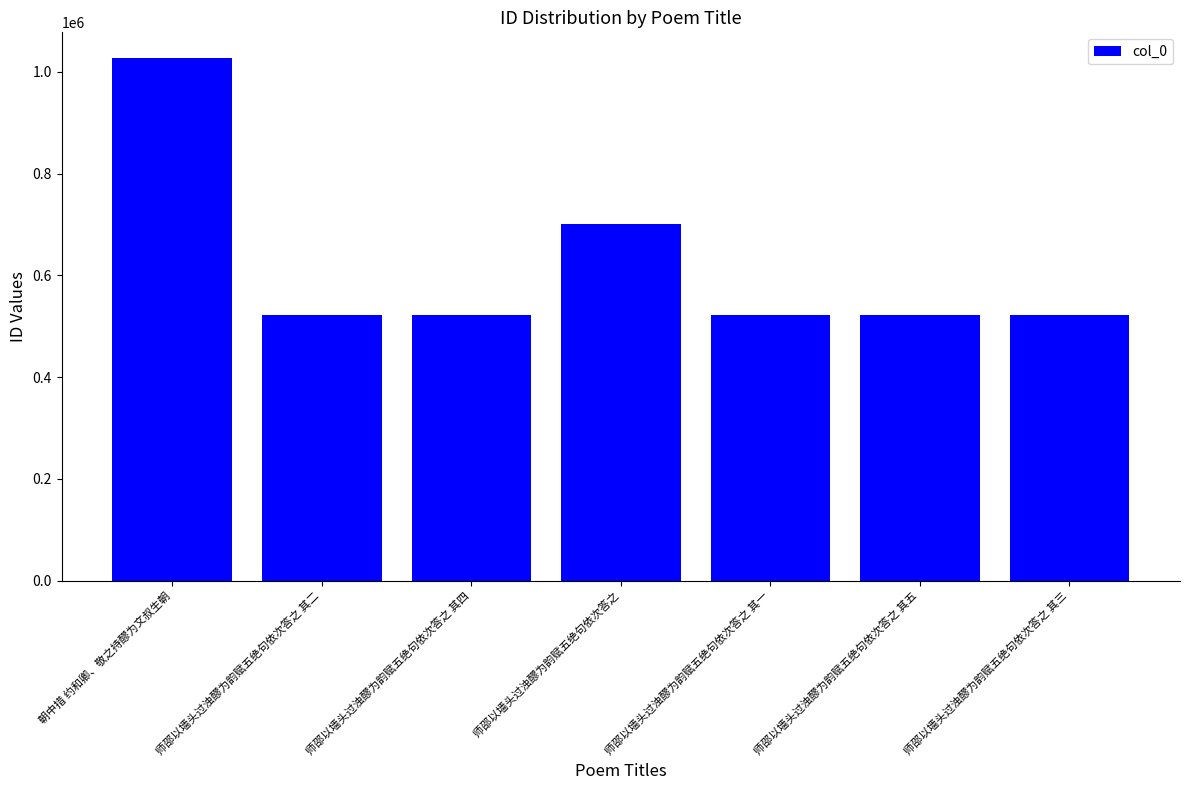

How many categories are shown in the chart?

7